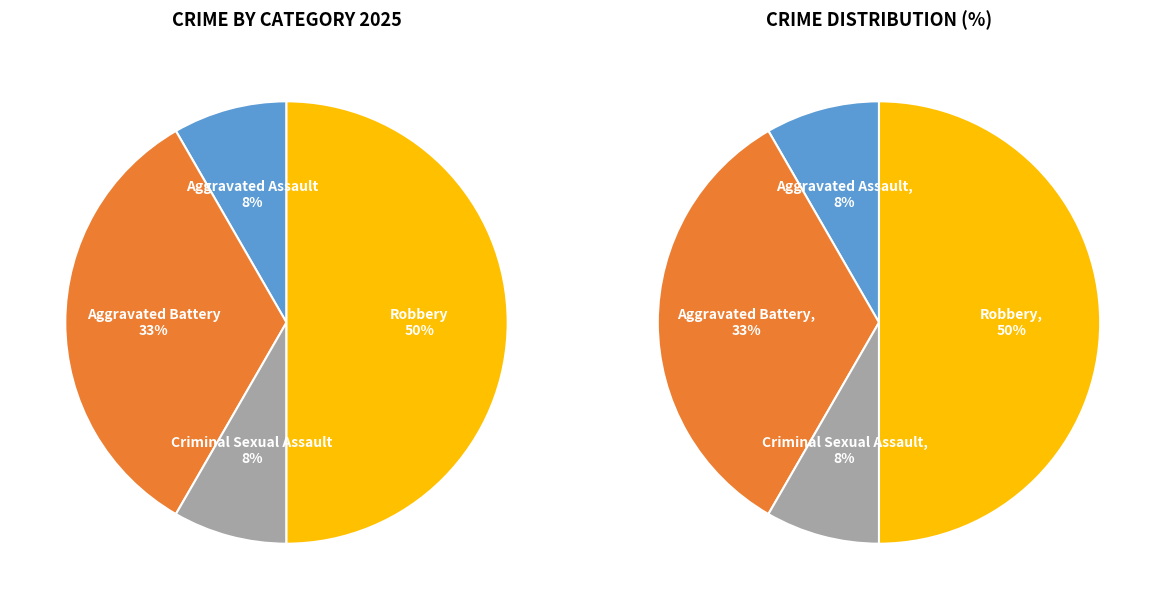

To the nearest percent, what portion does Aggravated Assault represent?

8%